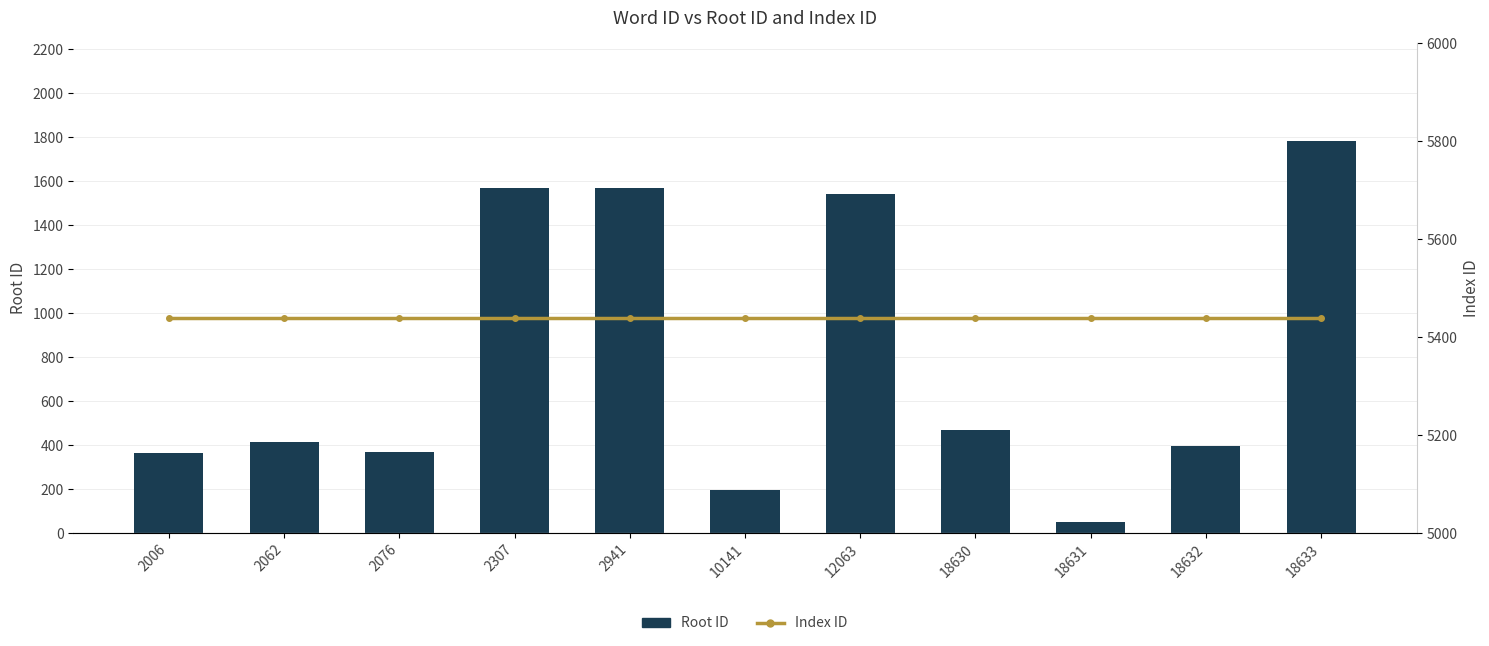

Rank the series at 2307 from lowest to highest value.

Root ID, Index ID